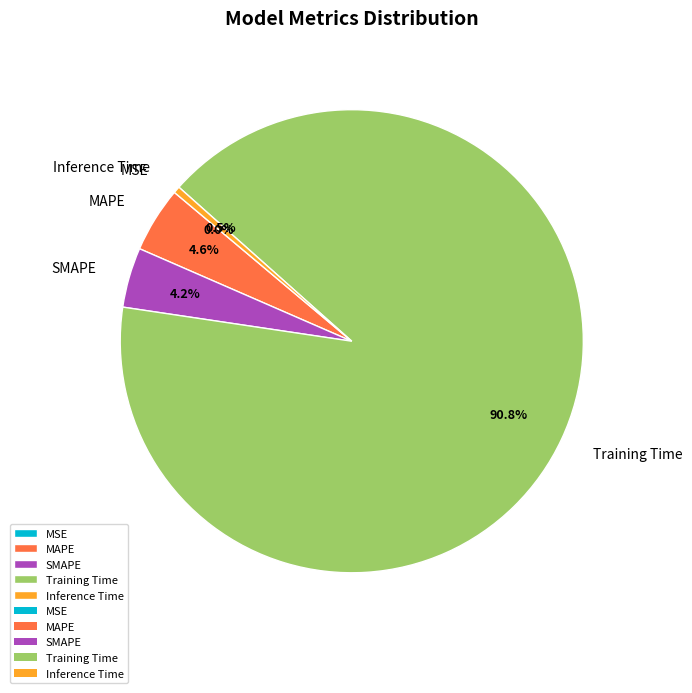

What portion of the pie excludes MAPE?

95.4%